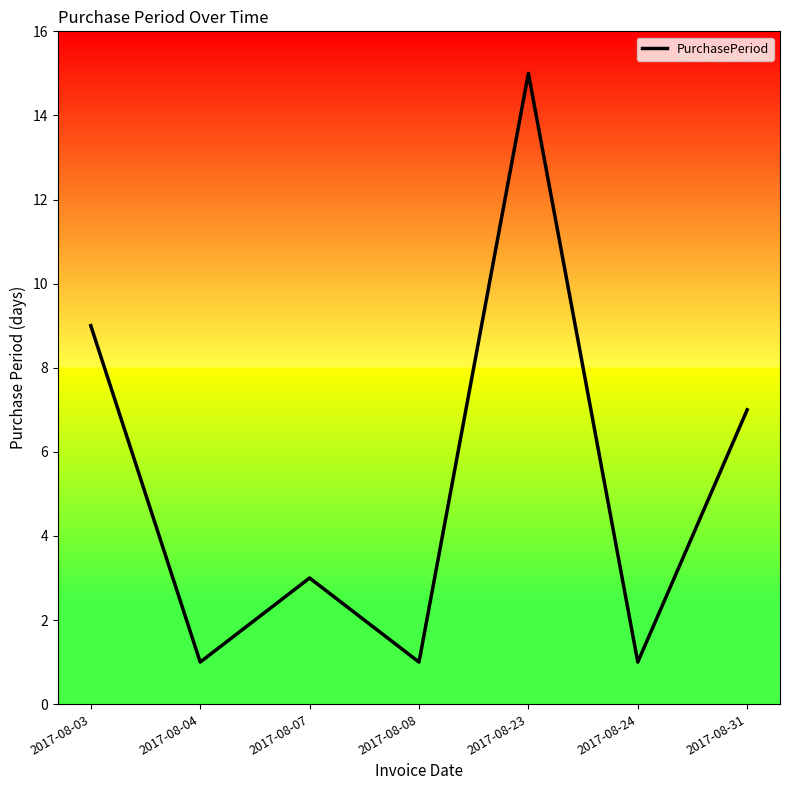

The chart shows a value of 5 at 2017-08-23. True or false?

False